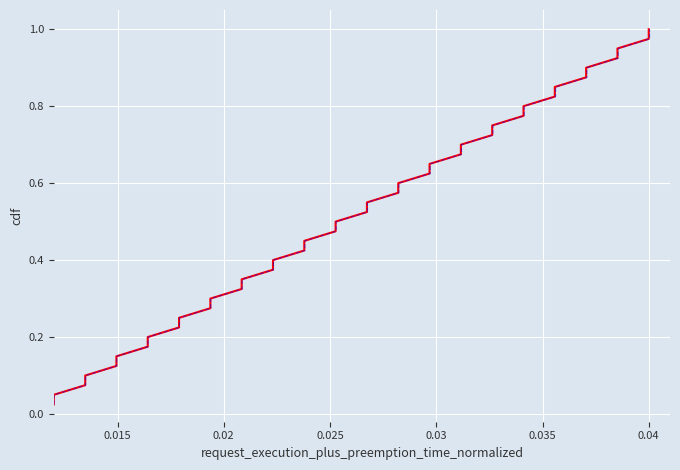

True or false: col_2_alt has more than 0 points higher than both neighbors.

False